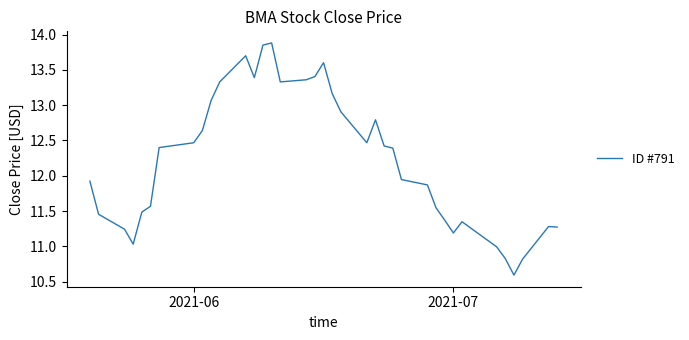

What is the smallest value displayed?

10.6